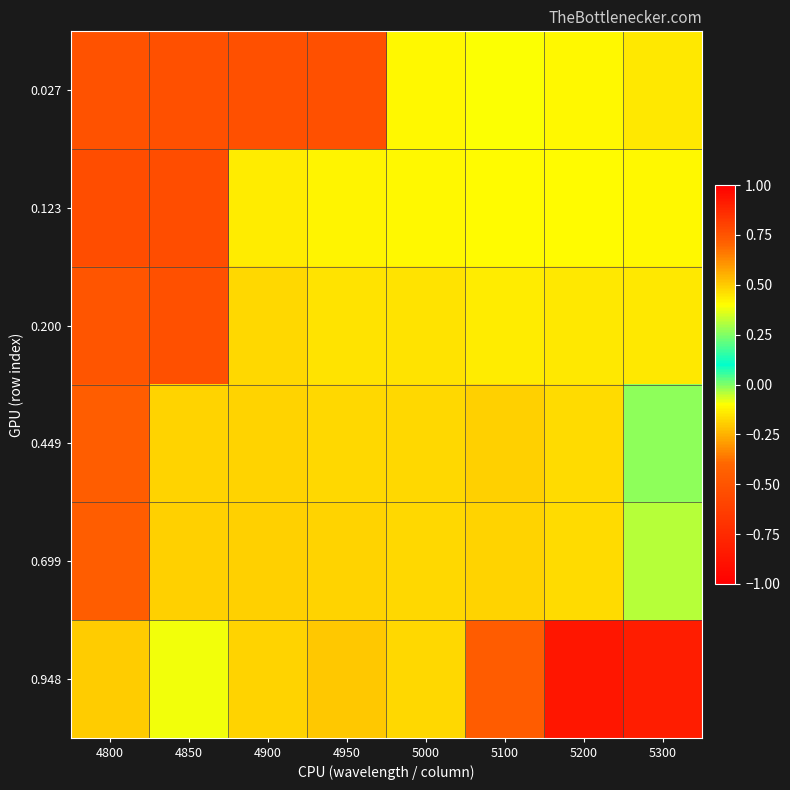

Which series has the largest total across all categories?

0.027